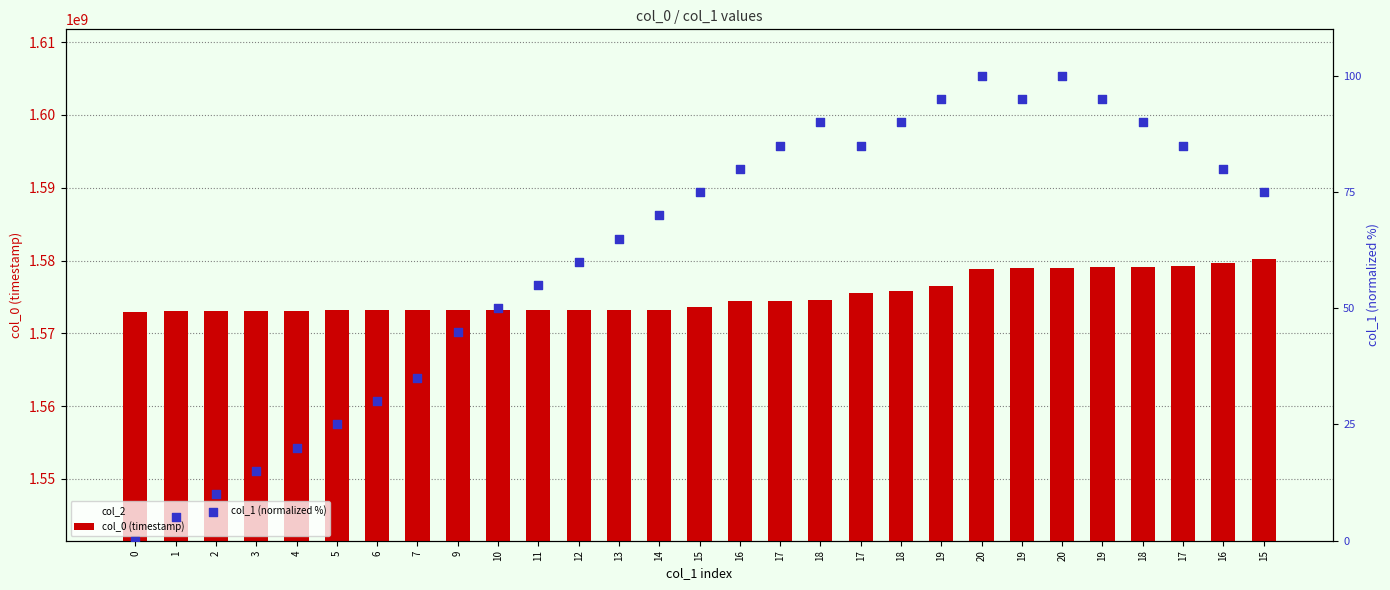

Which series reaches the maximum Y coordinate?

col_0 (timestamp)